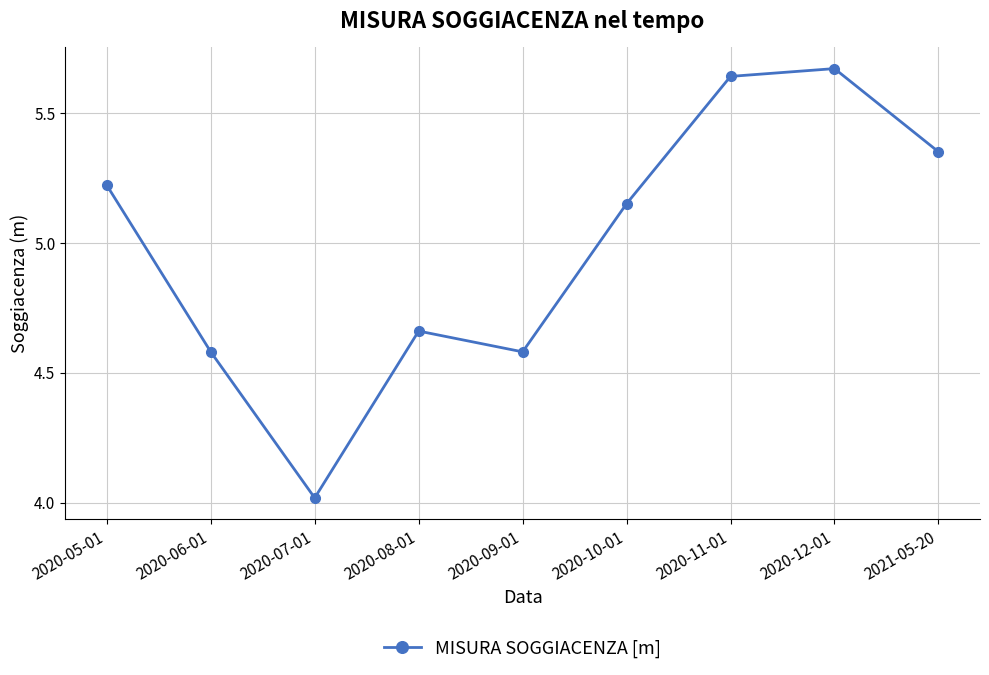

What is the difference between the maximum and minimum values?

1.7